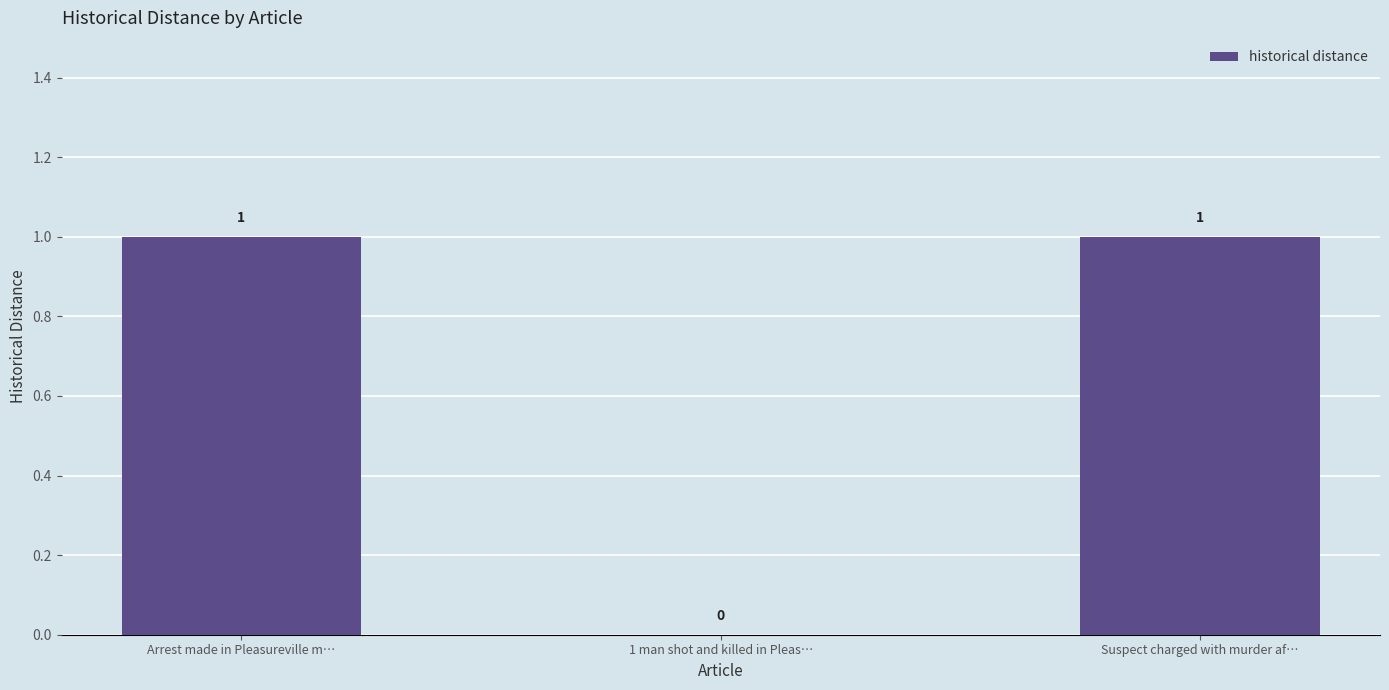

Reading left to right, transcribe all the data shown in this chart.

Arrest made in Pleasureville m…=1	1 man shot and killed in Pleas…=0	Suspect charged with murder af…=1